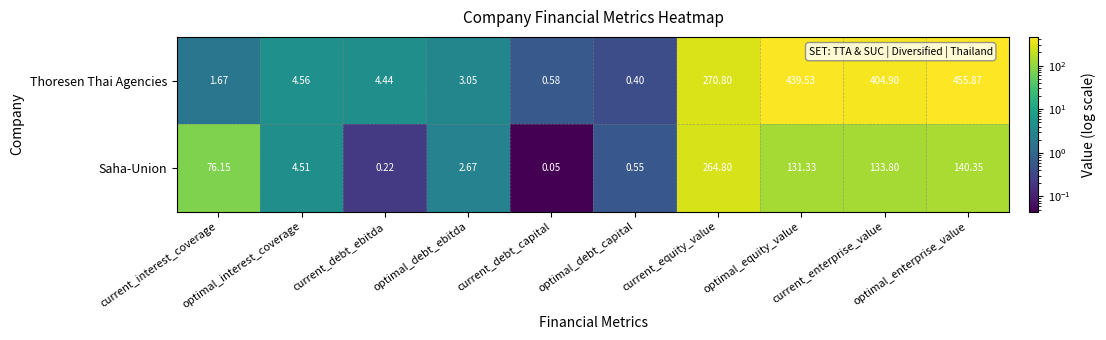

At how many categories does at least one series exceed 444?

1